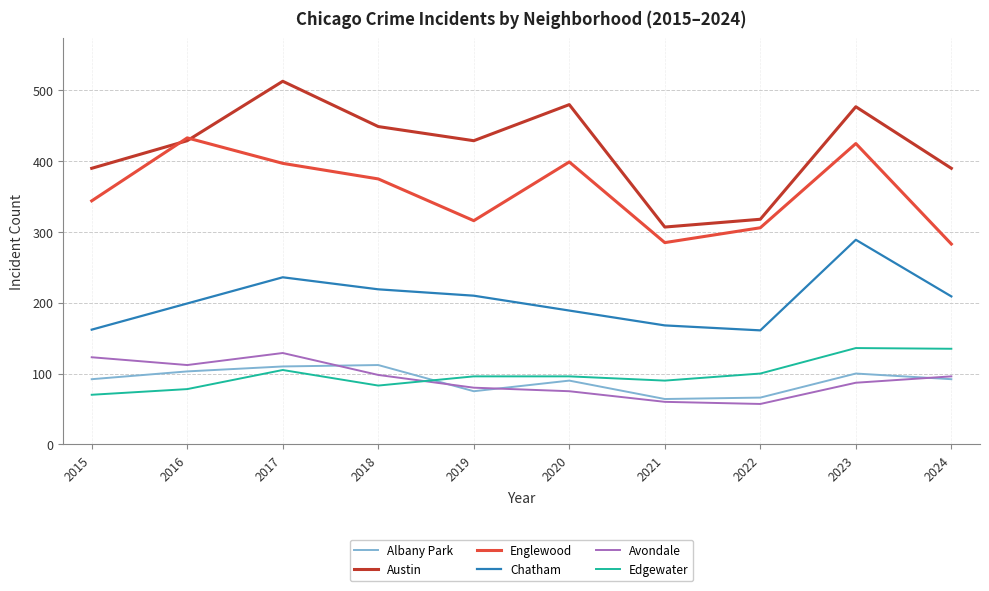

True or false: Austin has a value of 449 at 2018.

True